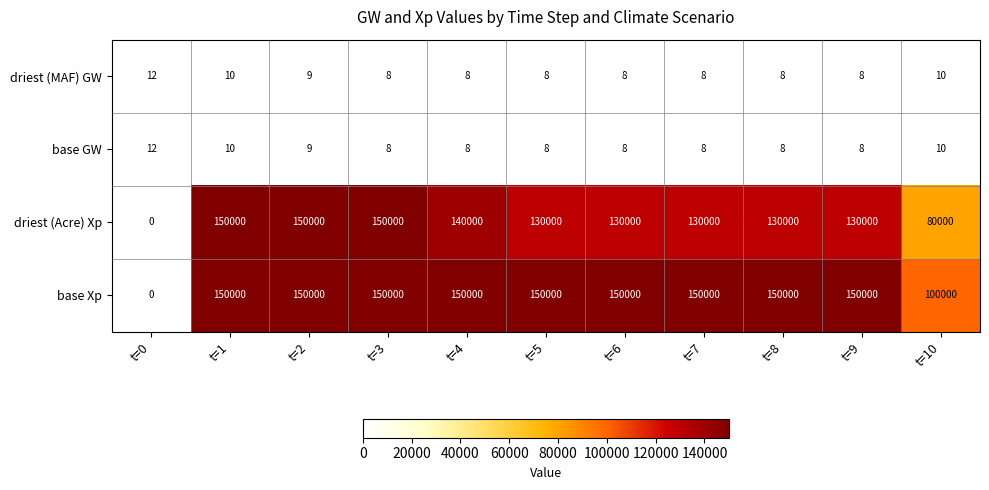

Which category has the lowest value in the driest (Acre) Xp series?

t=0